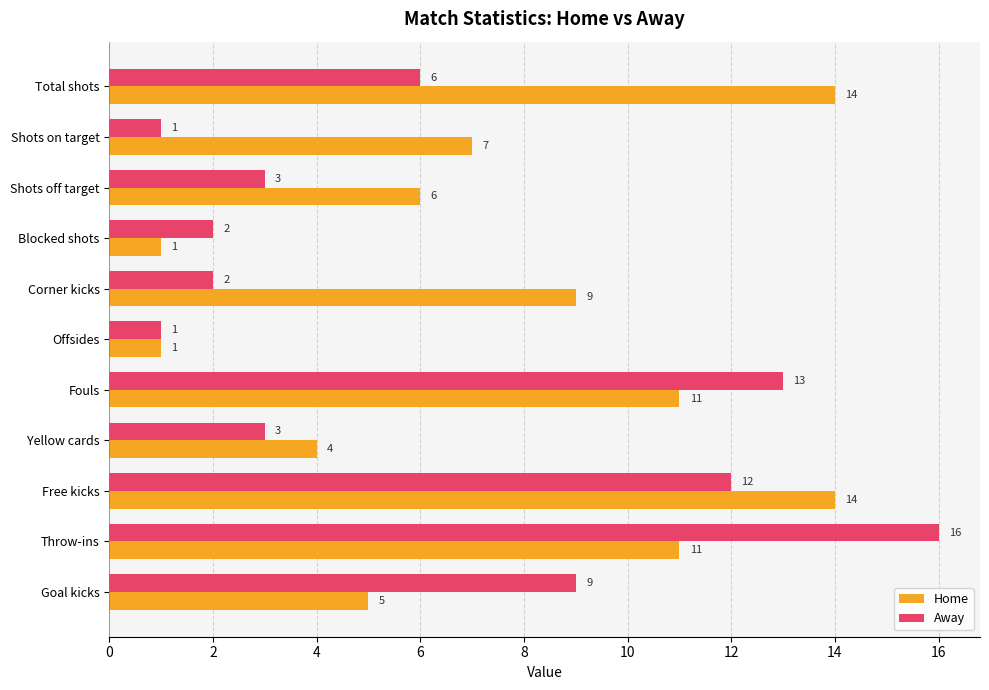

What is the sum of all Away values?

68